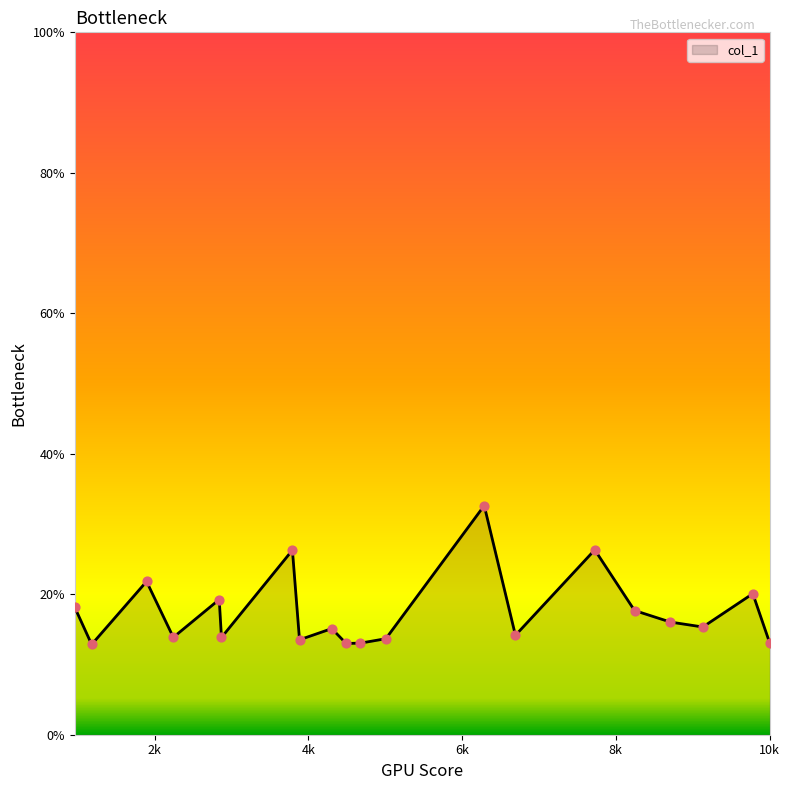

What is the smallest value displayed?

12.8